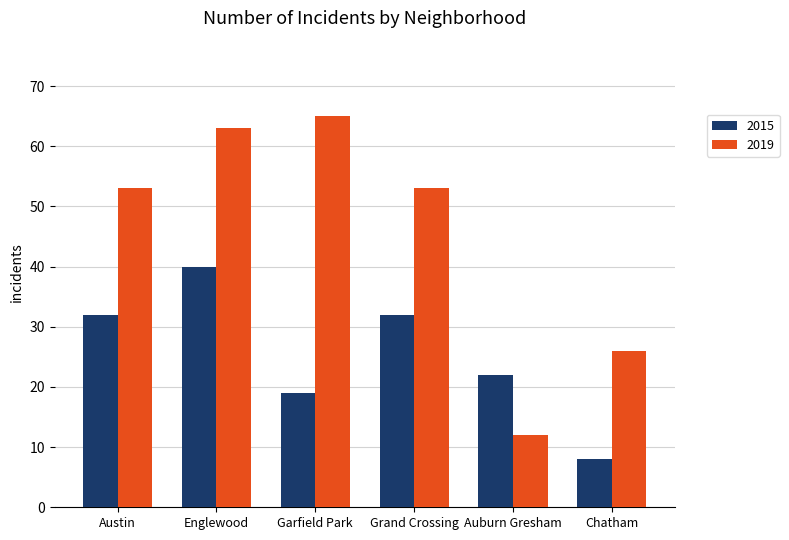

What is the smallest value displayed?

8